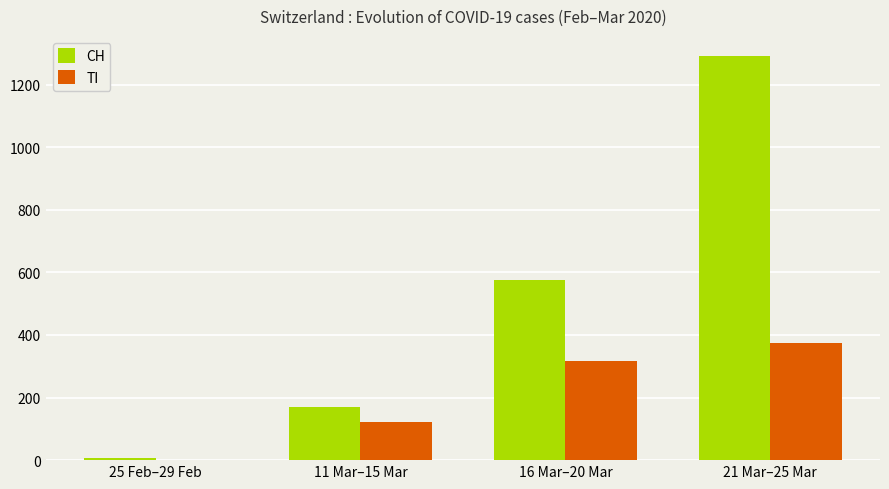

Count the CH values in the range 169 to 1291.

3